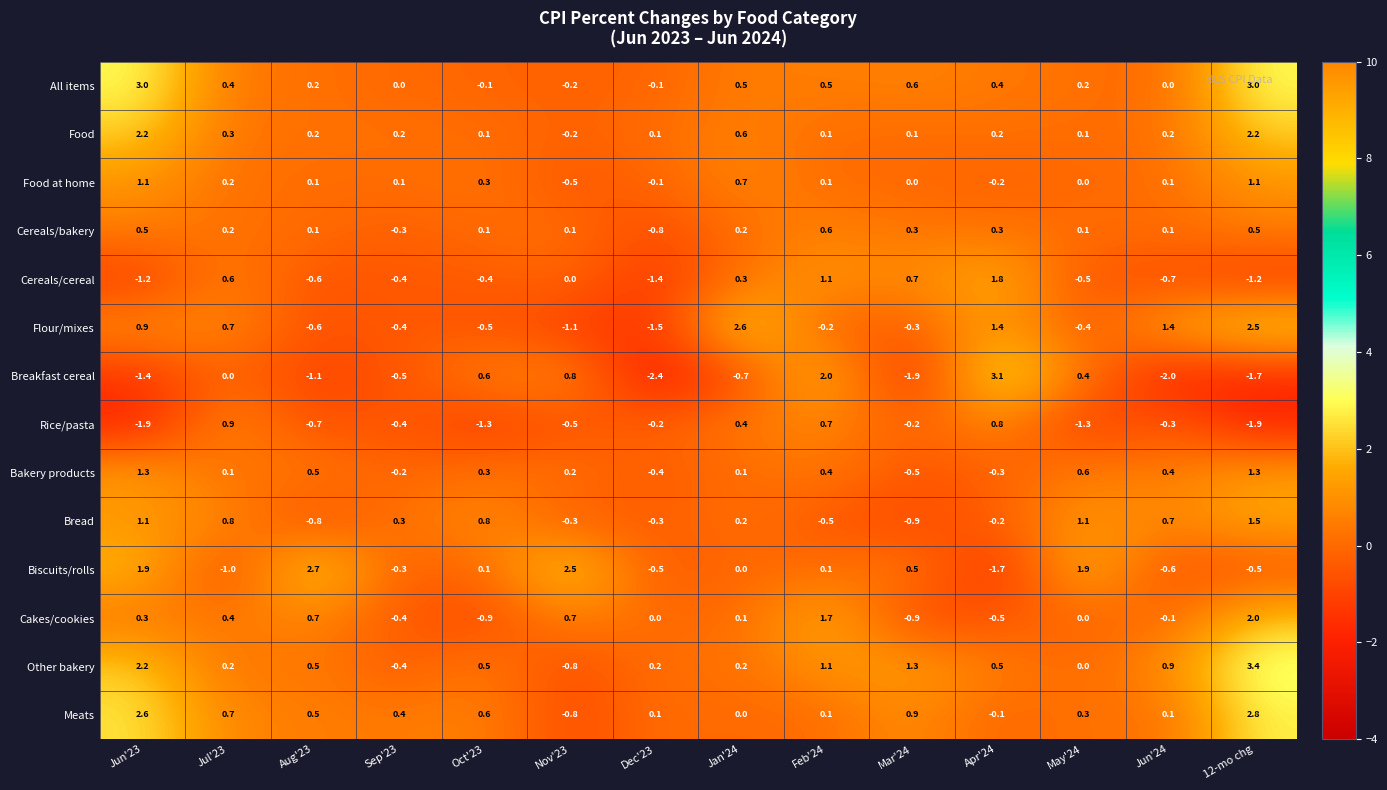

Which label corresponds to the smallest value in the chart?

Dec'23